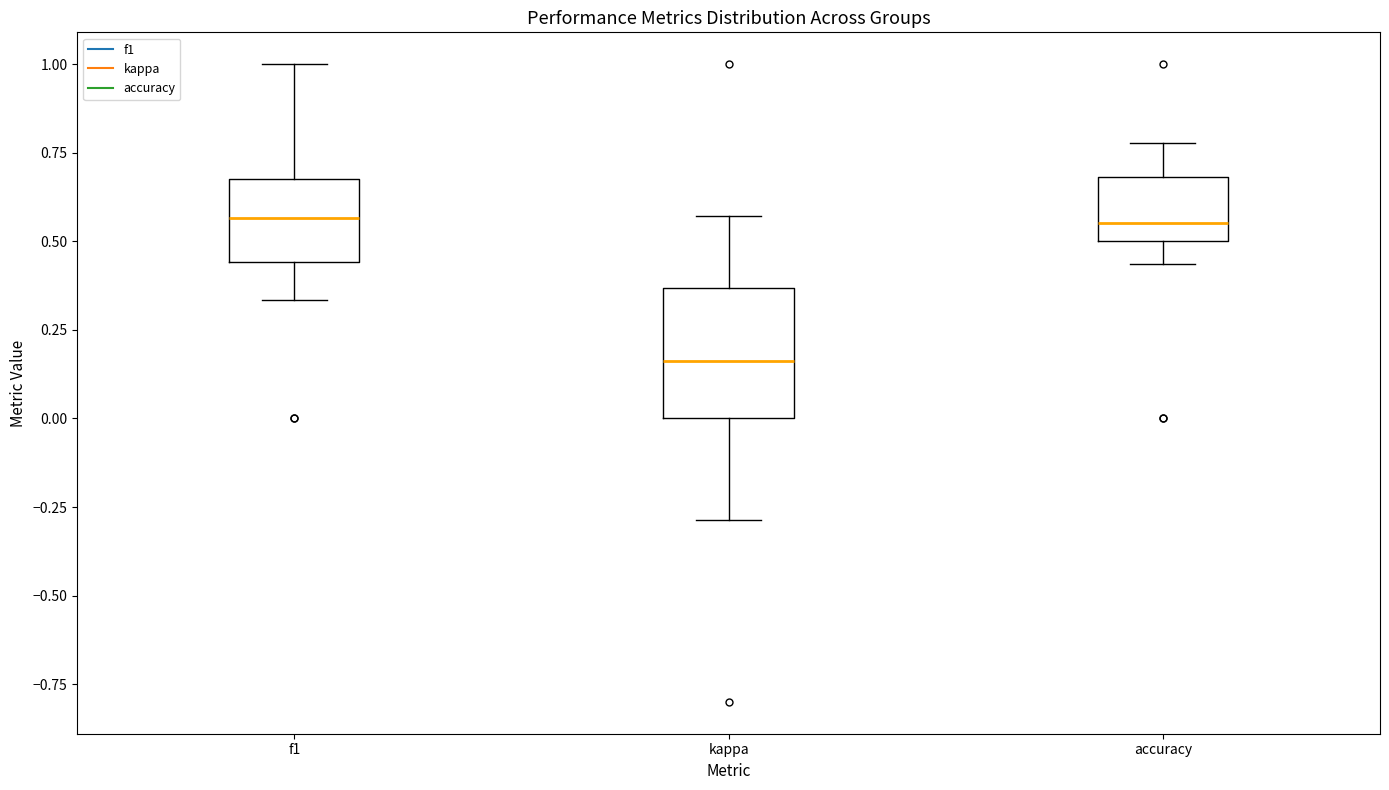

Reading left to right, transcribe this box plot: for each box, give where its median line is, the range the box spans, and where its two whiskers end, as read against the y-axis. The values are not printed on the chart, so give them approximately, as read against the axis.

f1: median 0.55, box 0.45 to 0.70, whiskers 0.35 to 1.00
kappa: median 0.15, box 0.00 to 0.35, whiskers -0.30 to 0.55
accuracy: median 0.55, box 0.50 to 0.70, whiskers 0.45 to 0.80